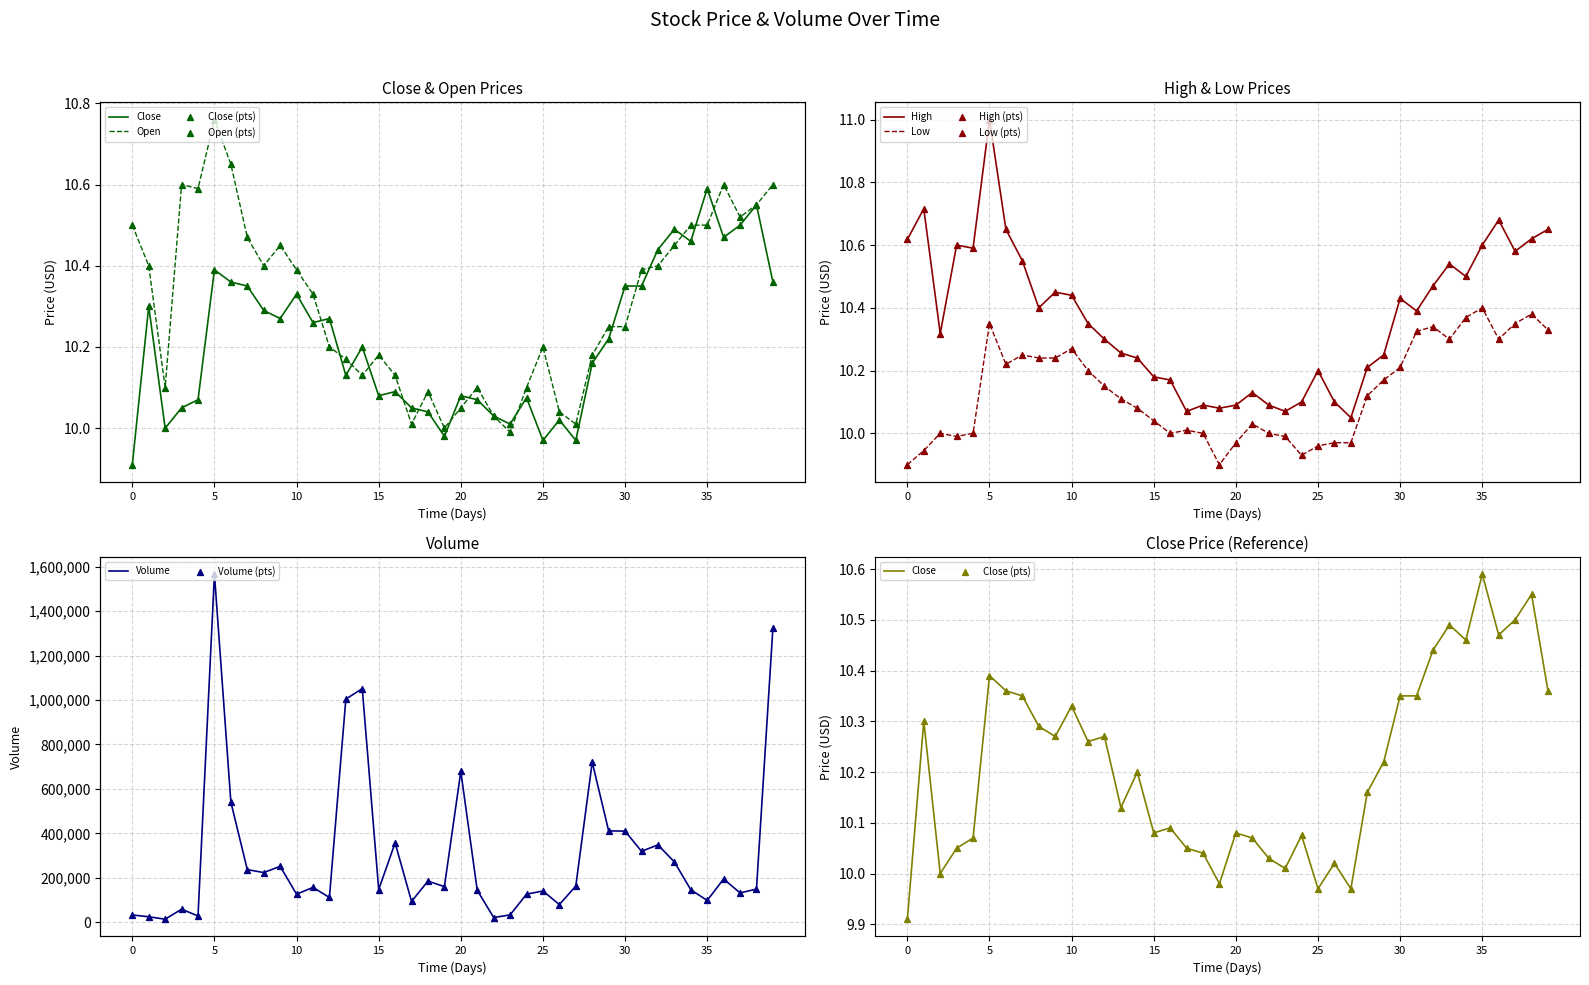

At how many categories does at least one series exceed 1293873?

2